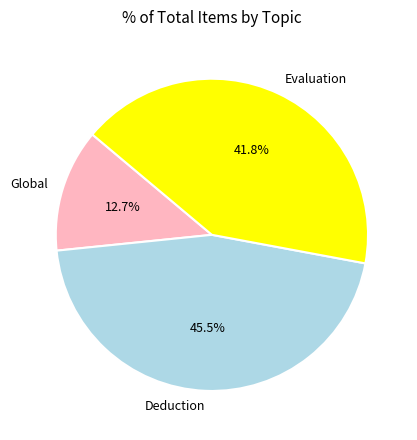

What is the smallest slice in the pie chart?

Global